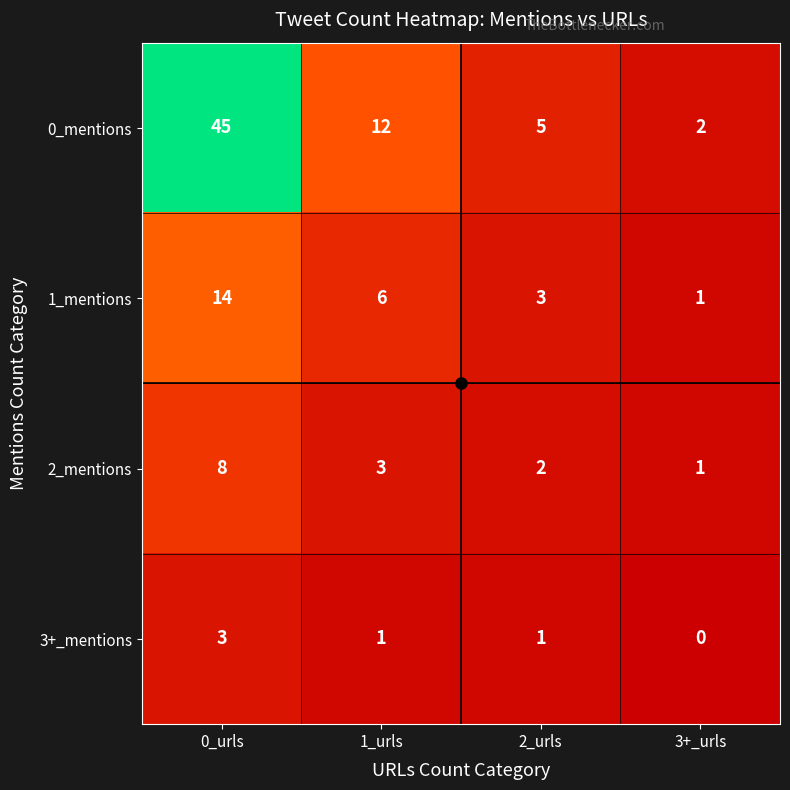

What is the sum of all 2_mentions values?

14